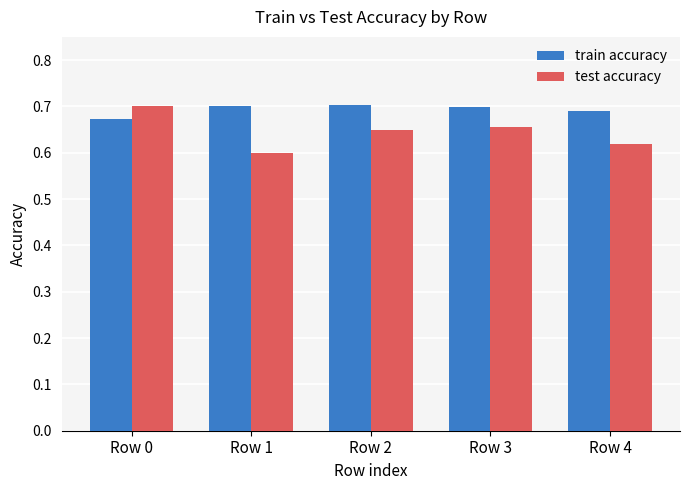

The test accuracy series shows 0.7 at Row 2. True or false?

True